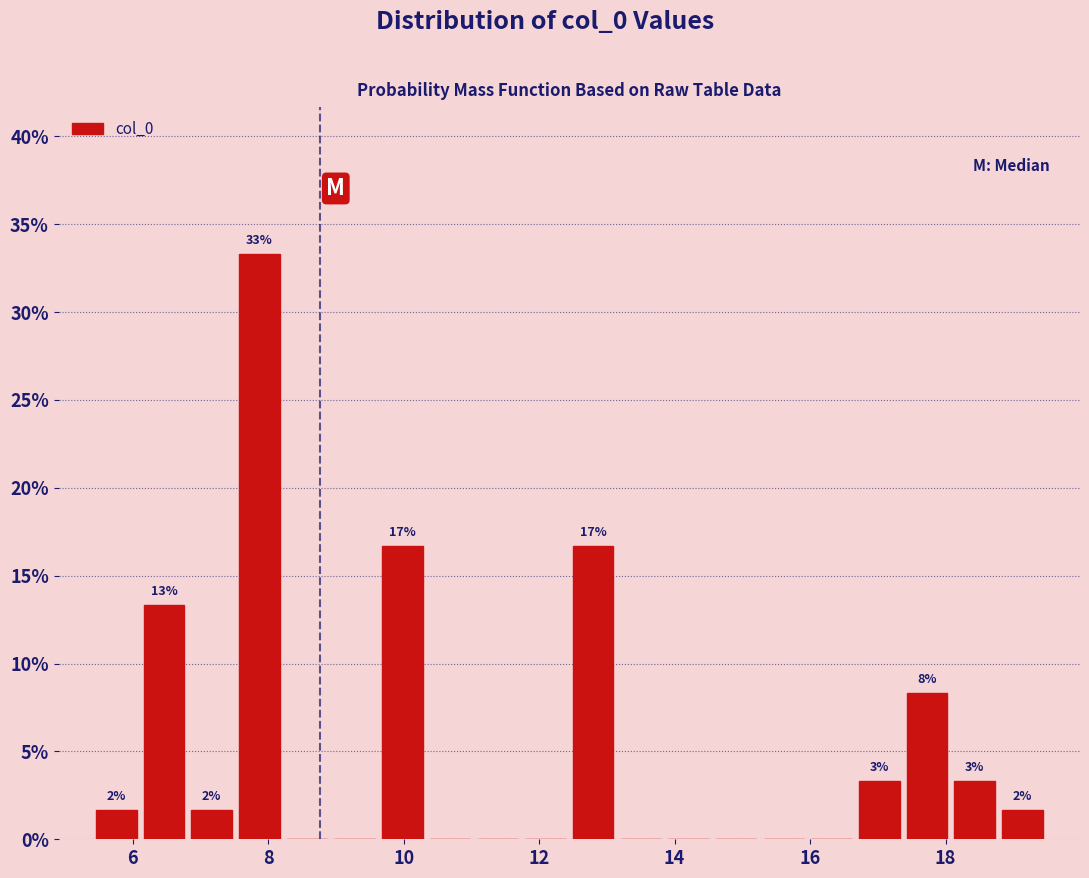

Around what value on the x-axis is the tallest bar? Give the approximate position of its centre, as read against the axis.

7.8